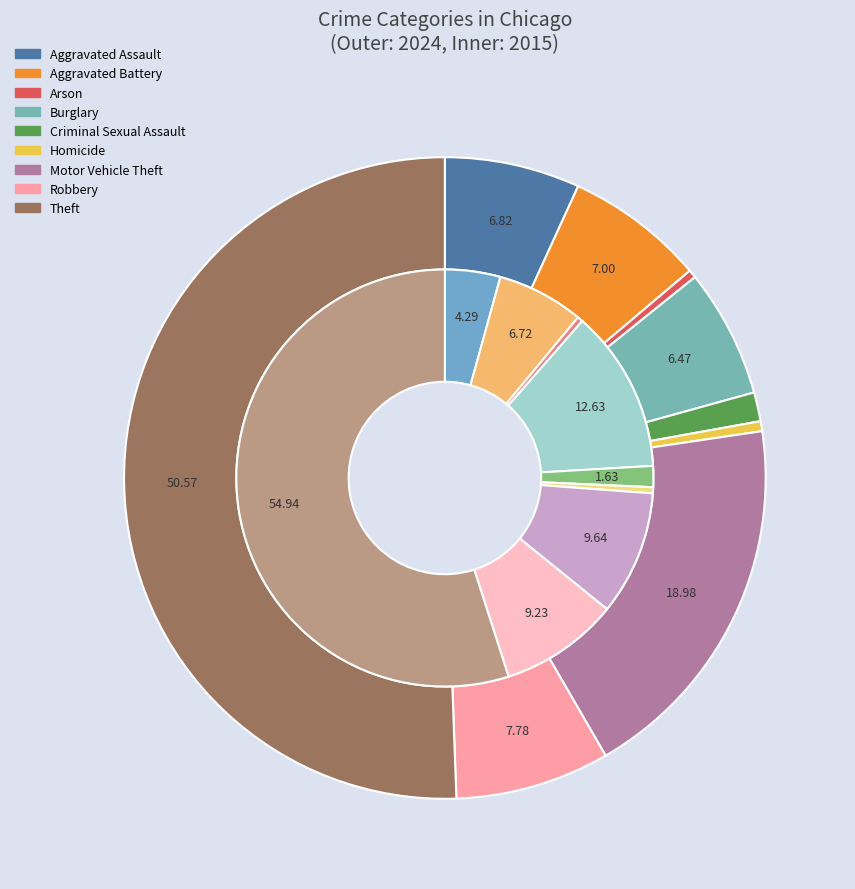

Rank the series by their average value, from highest to lowest.

values_2015, values_2024